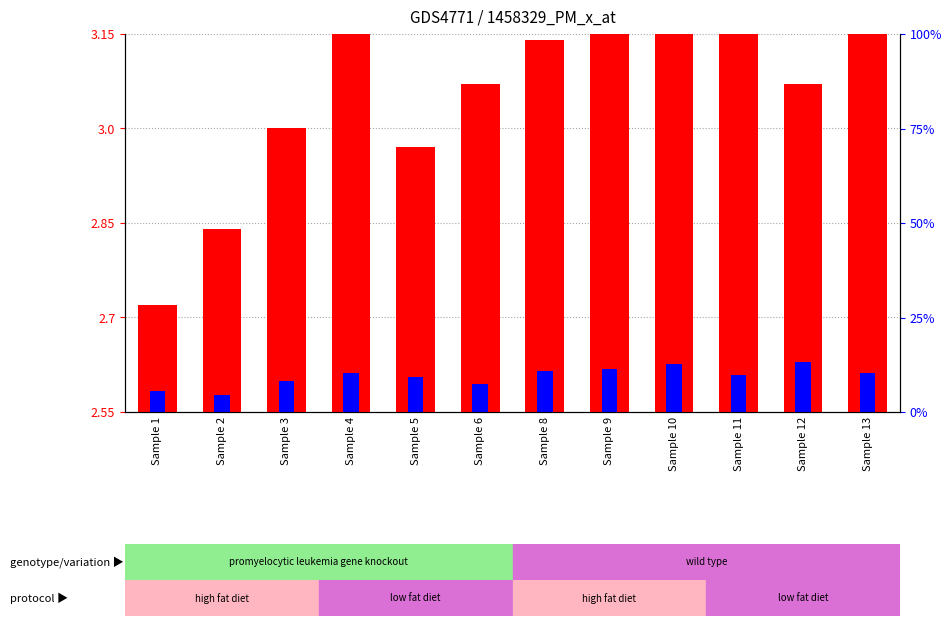

What is the average value of the percentile rank within the sample series?

0.1